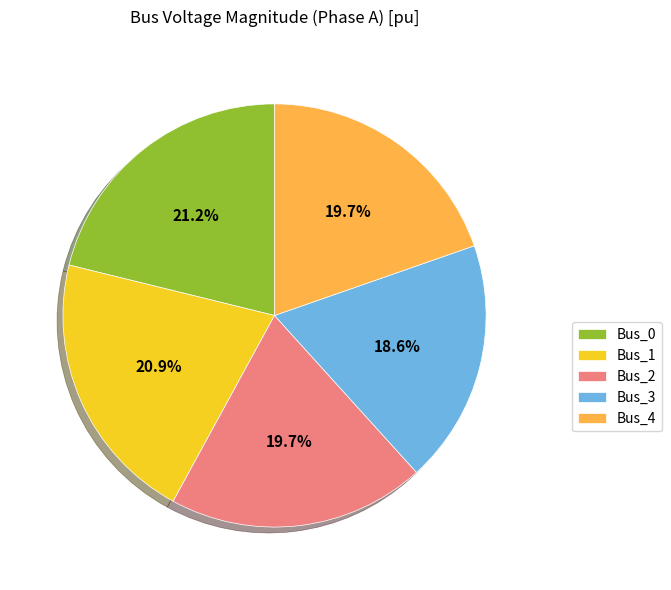

Is it true that Bus_0 is 34% of the pie?

False